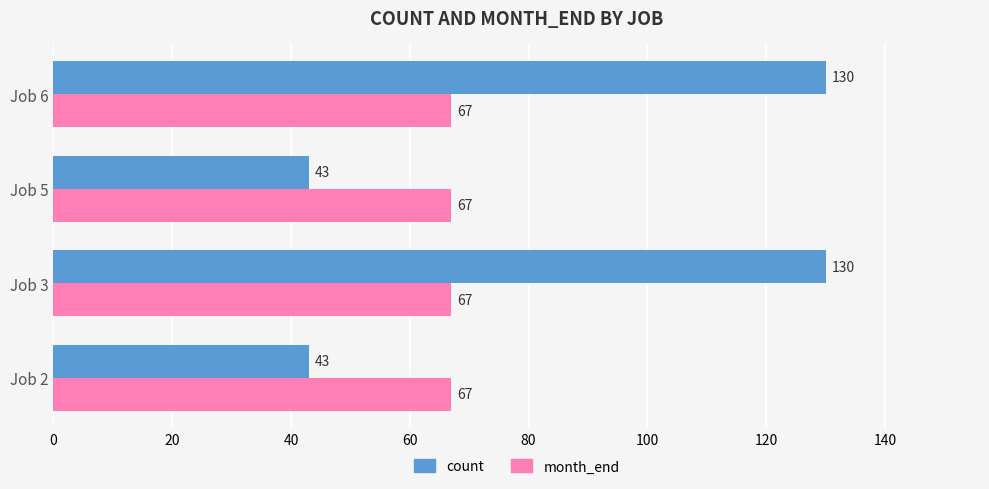

At Job 5, list the series in order from smallest to largest.

count, month_end